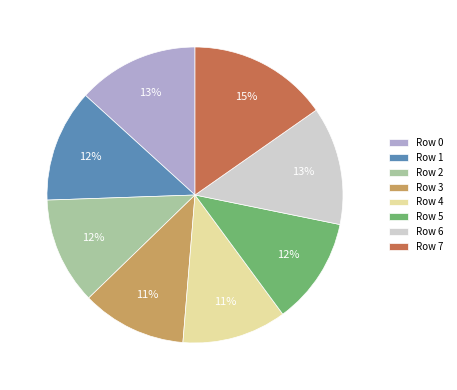

True or false: Row 5 accounts for 24% of the total.

False